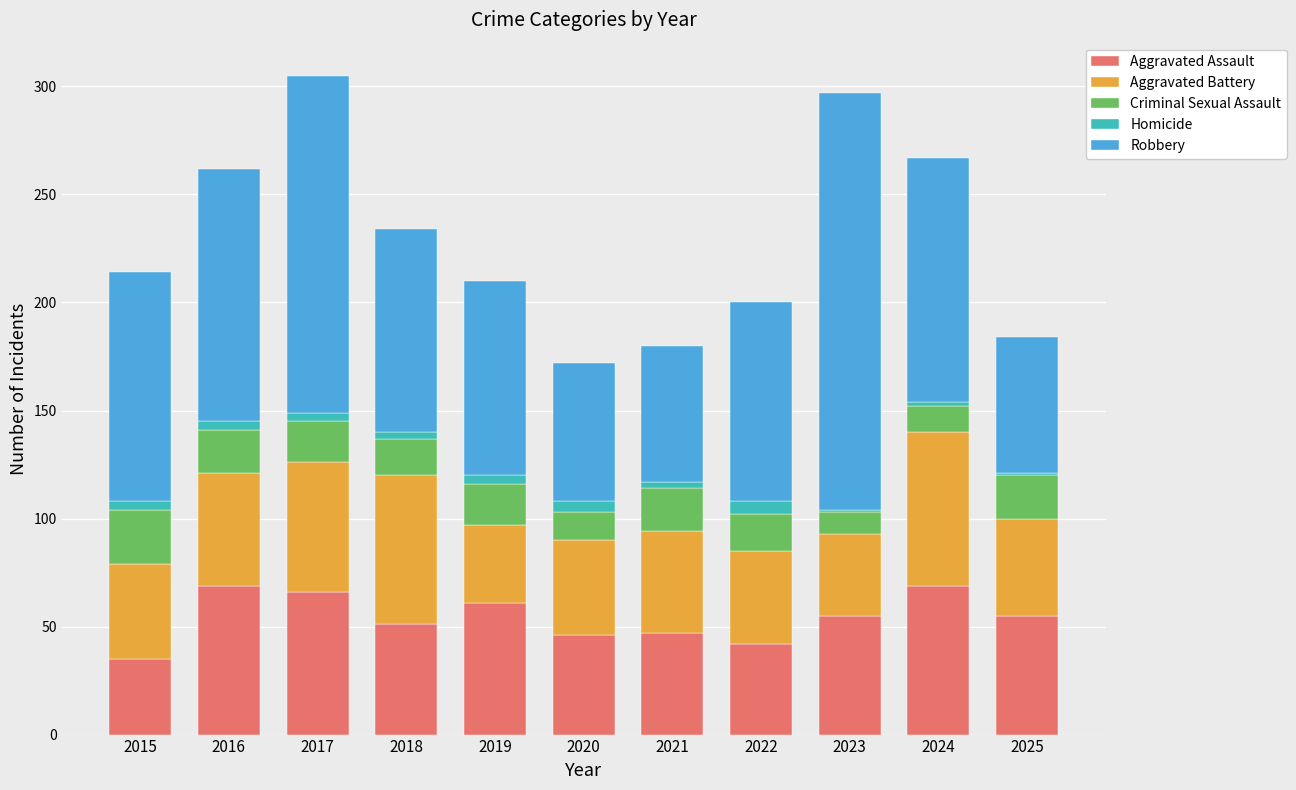

What is the difference between the Robbery values at 2022 and 2025?

29